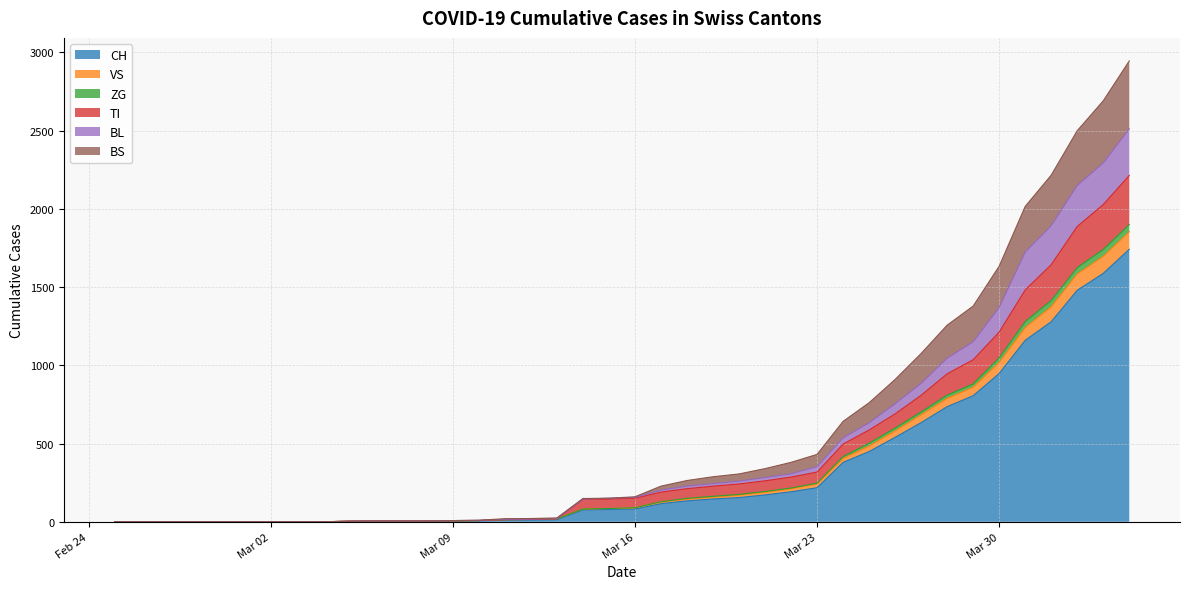

What is the highest value of the CH series?

1742